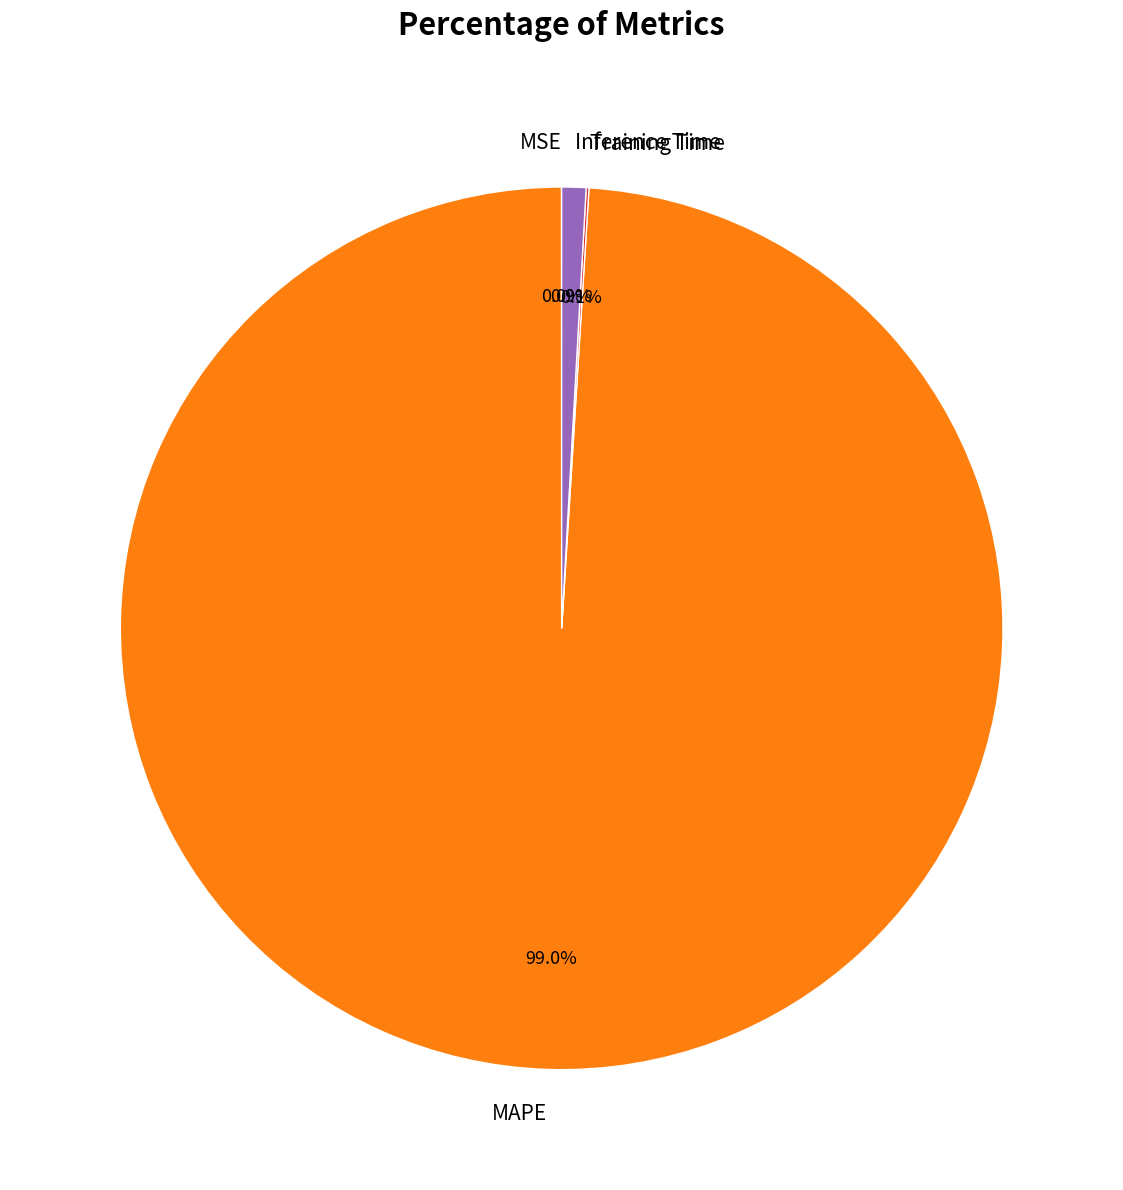

Is there any slice that represents more than half of the pie?

Yes